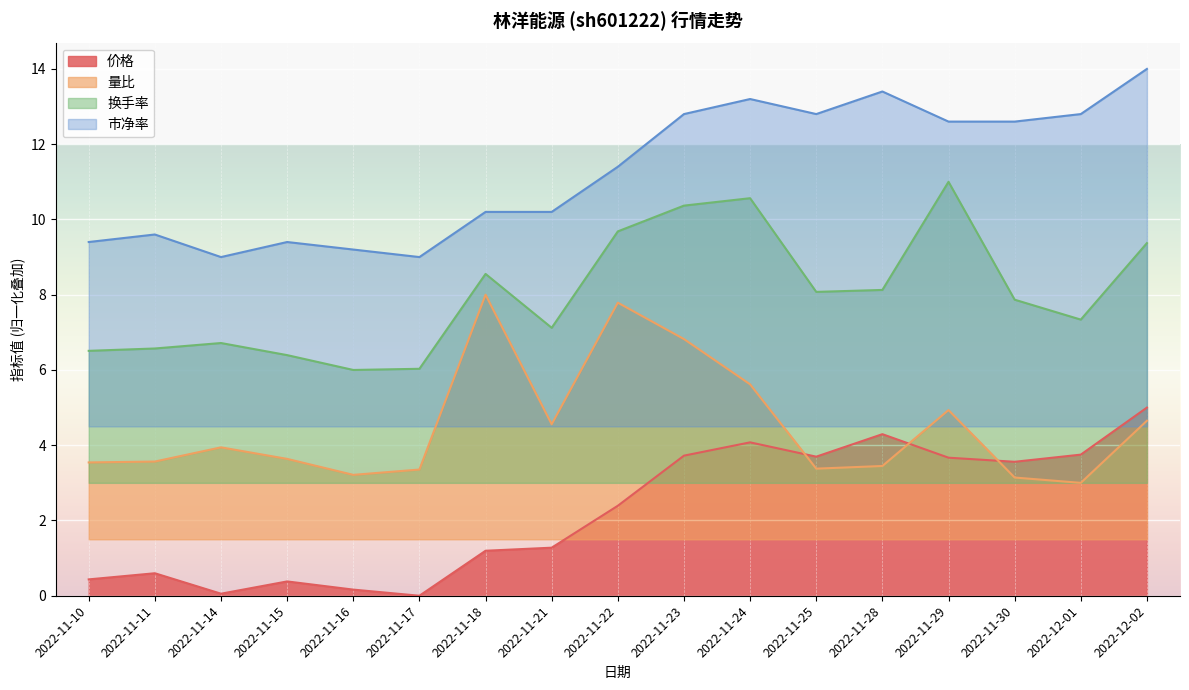

List the series in order of their overall mean, lowest first.

价格, 量比, 换手率, 市净率